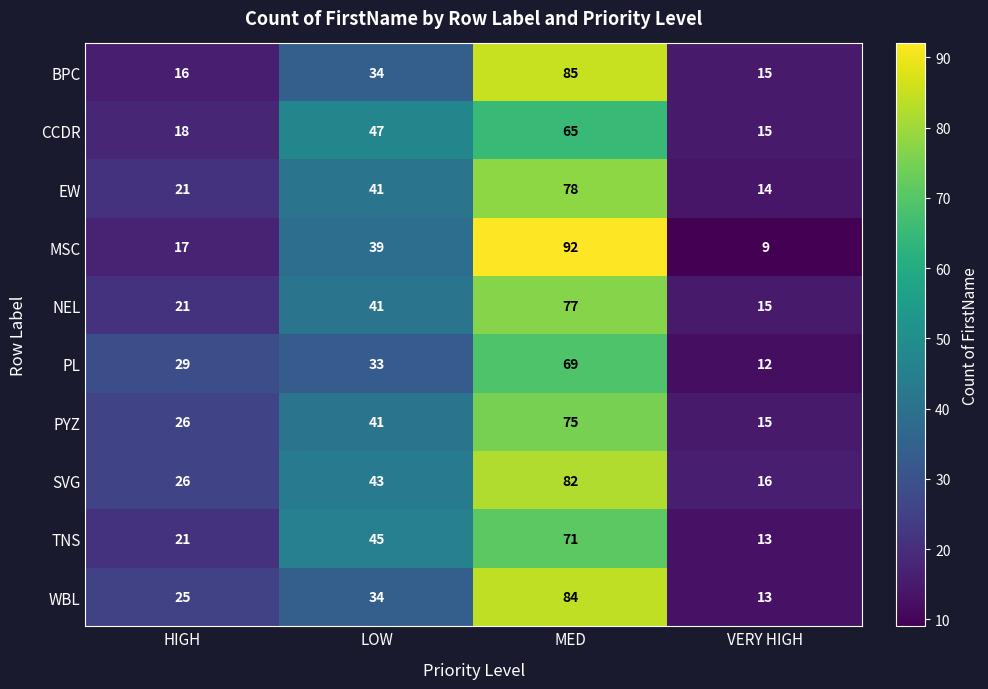

How many data points in EW are less than 41?

2